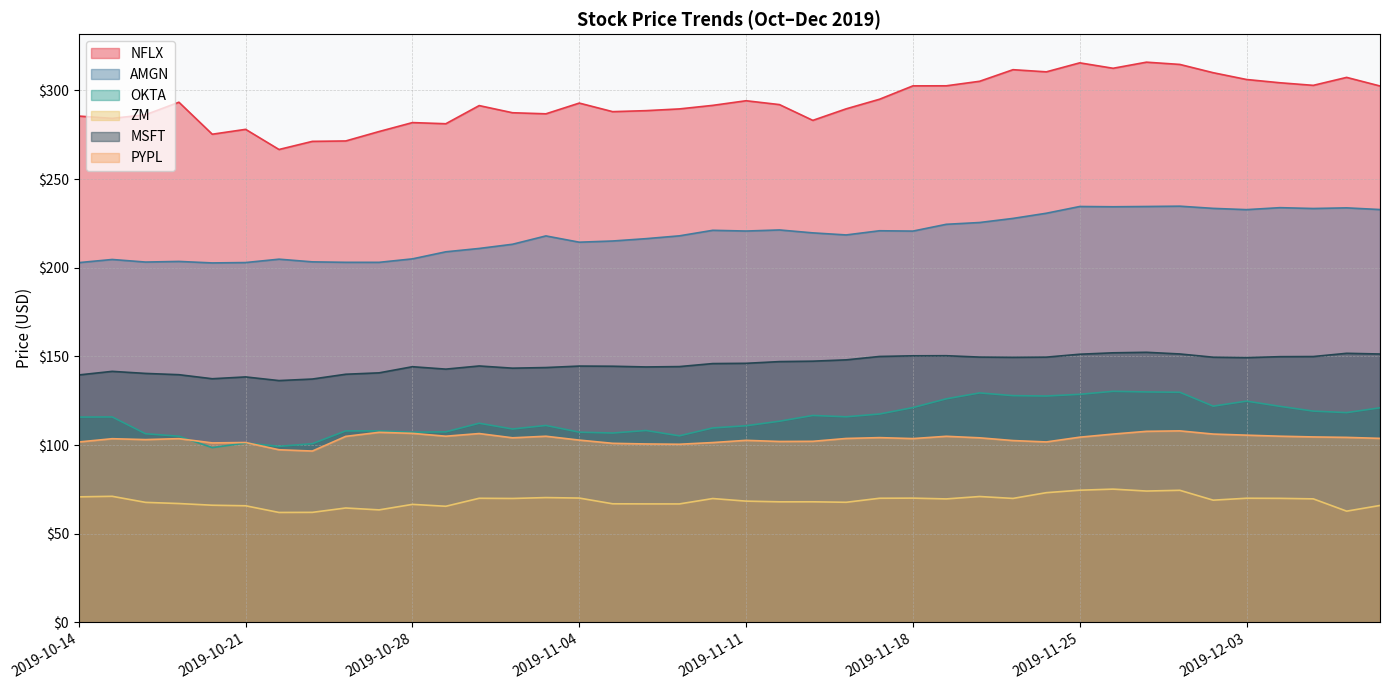

At which category does the chart reach its peak across all series?

2019-11-27